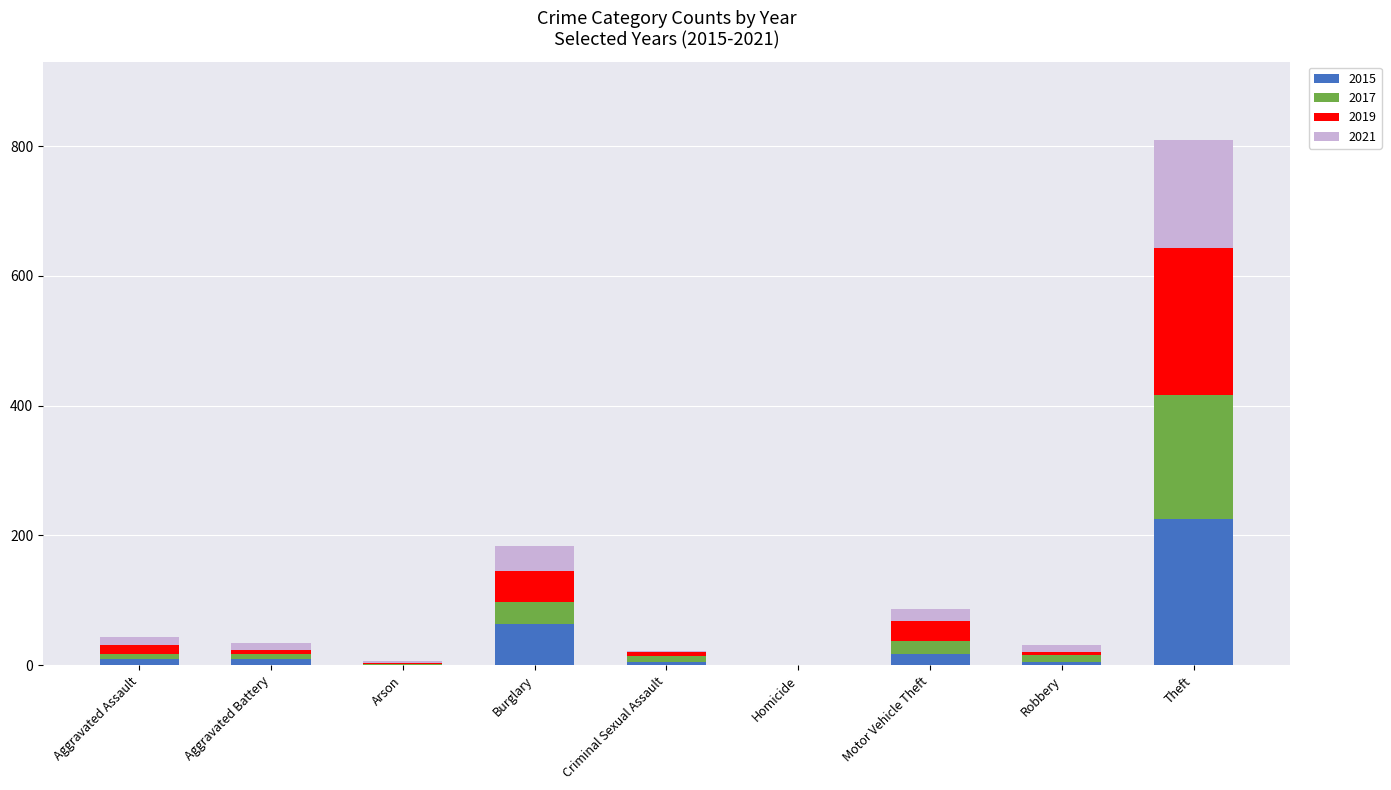

What are all the series names shown in the legend?

2015, 2017, 2019, 2021